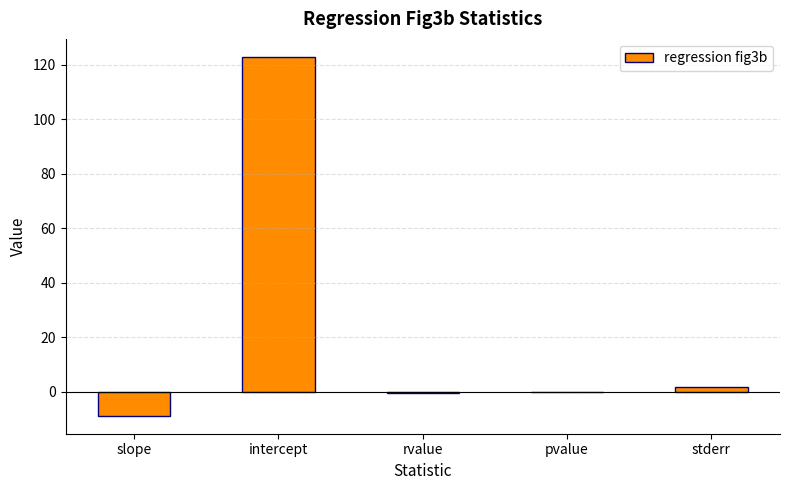

How many categories are shown in the chart?

5